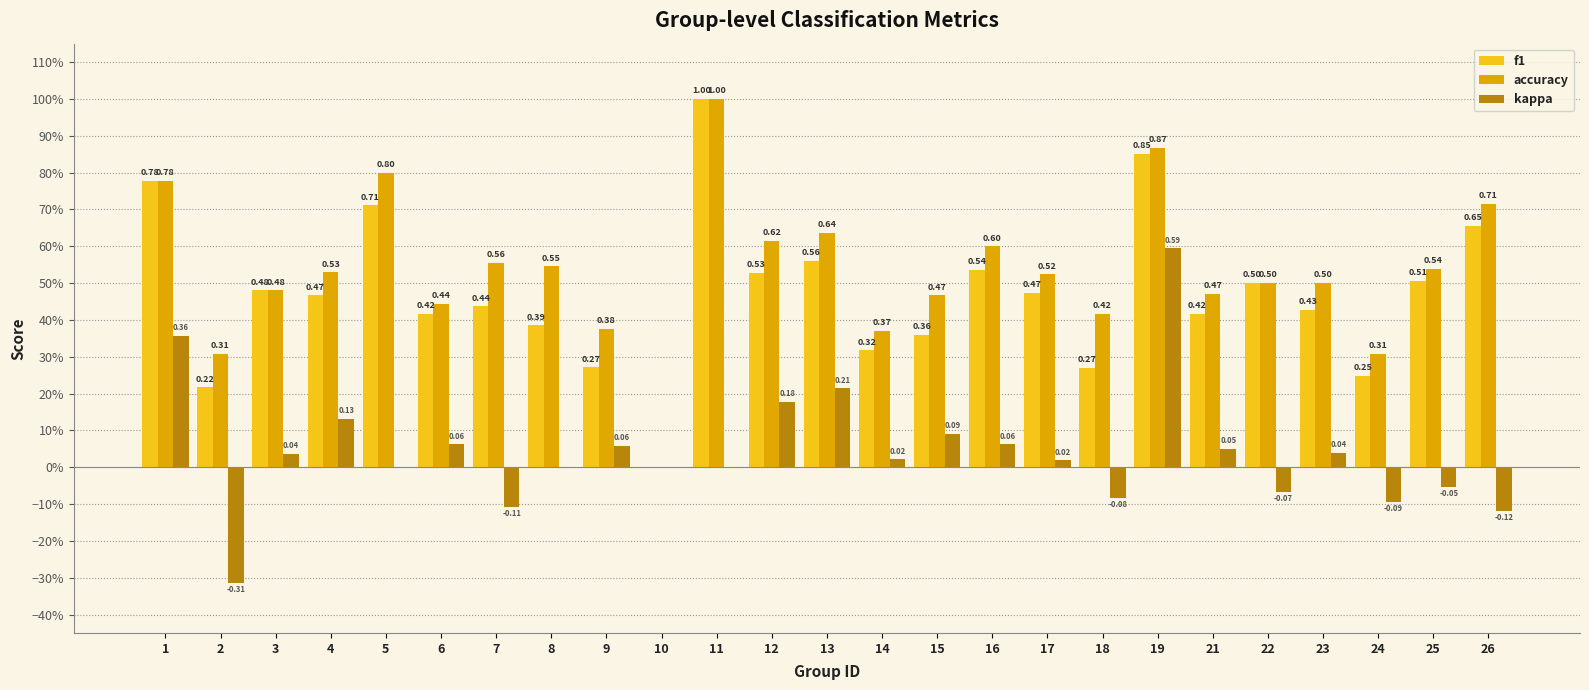

Are the bars grouped side by side (vs. stacked)?

Yes